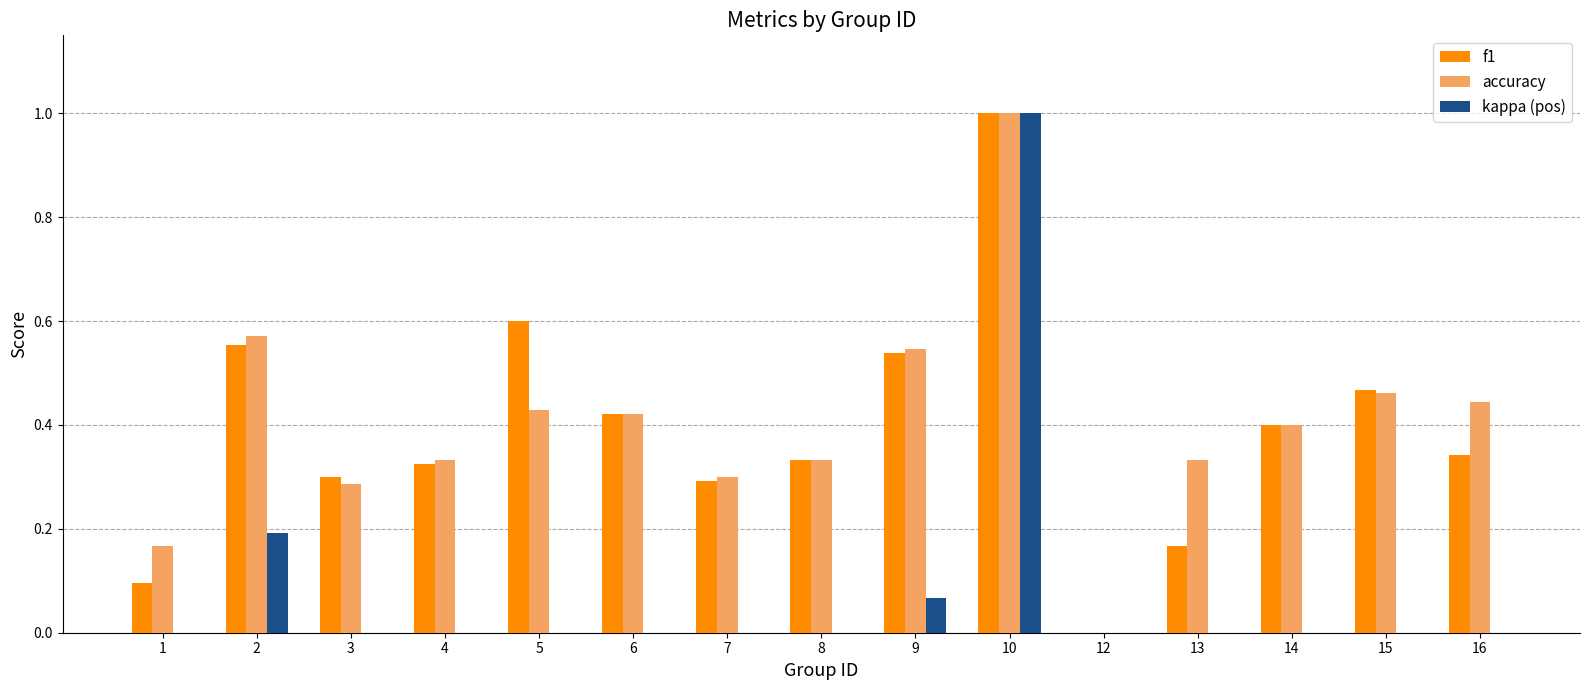

True or false: kappa (pos) has a value of 0.0 at 15.

True